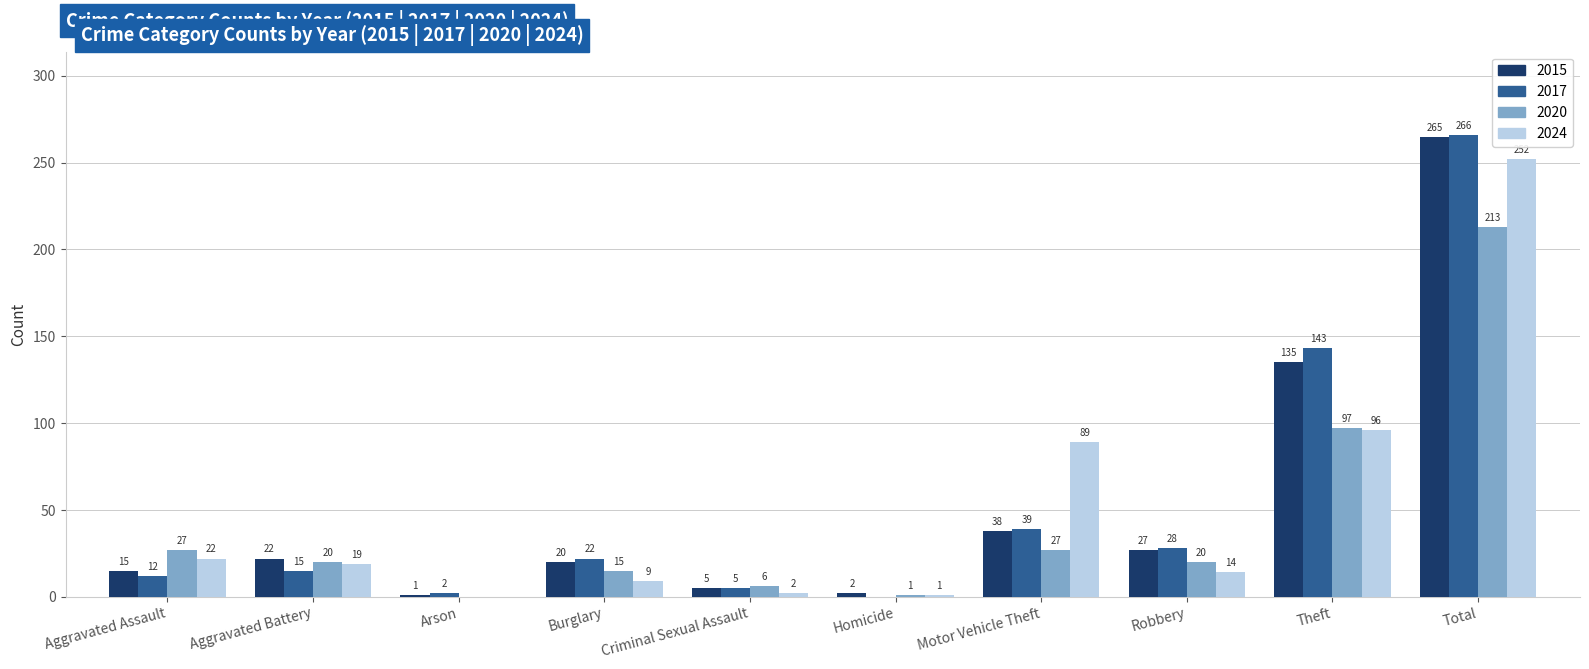

Count the number of data series in this chart.

4